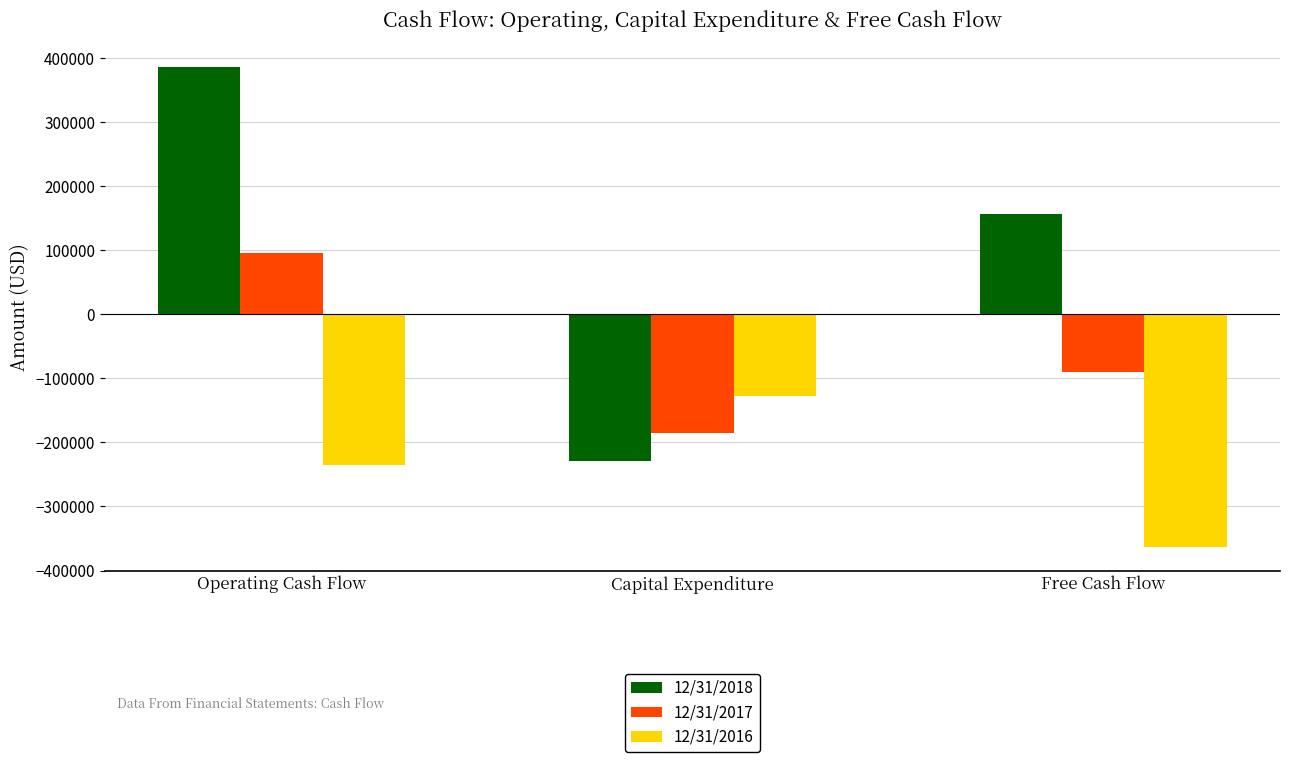

Rank the series by their maximum value, from lowest to highest.

12/31/2016, 12/31/2017, 12/31/2018